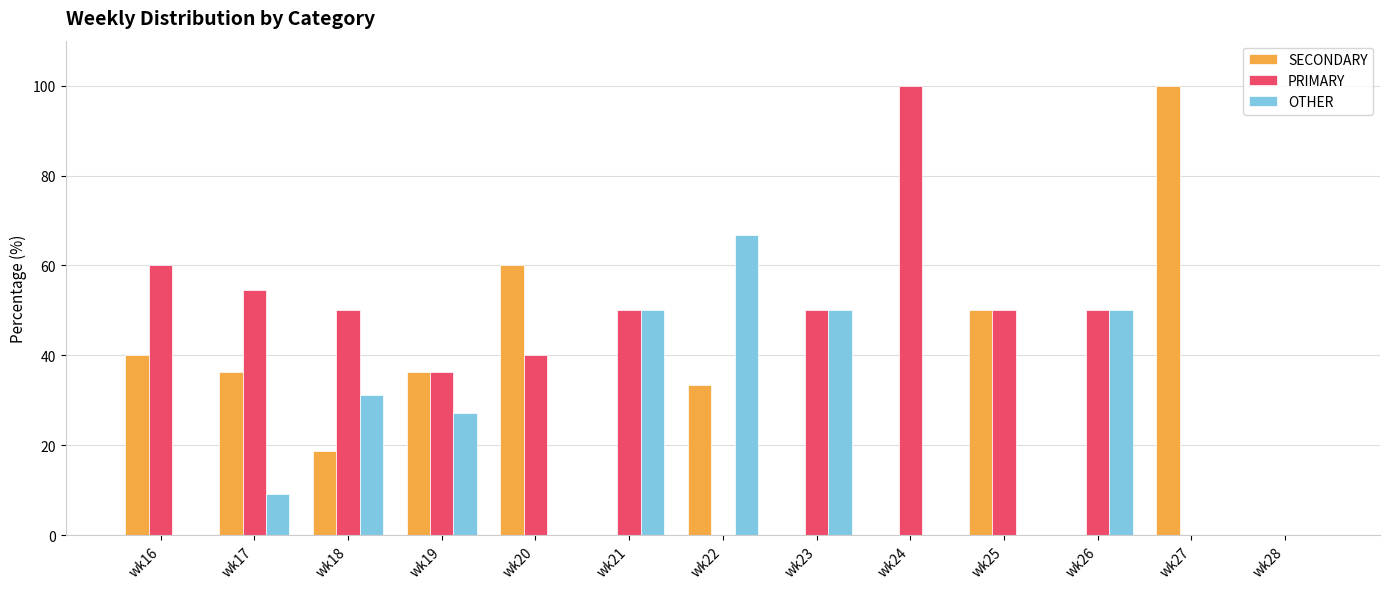

Is it true that OTHER equals 39.4 at wk25?

False